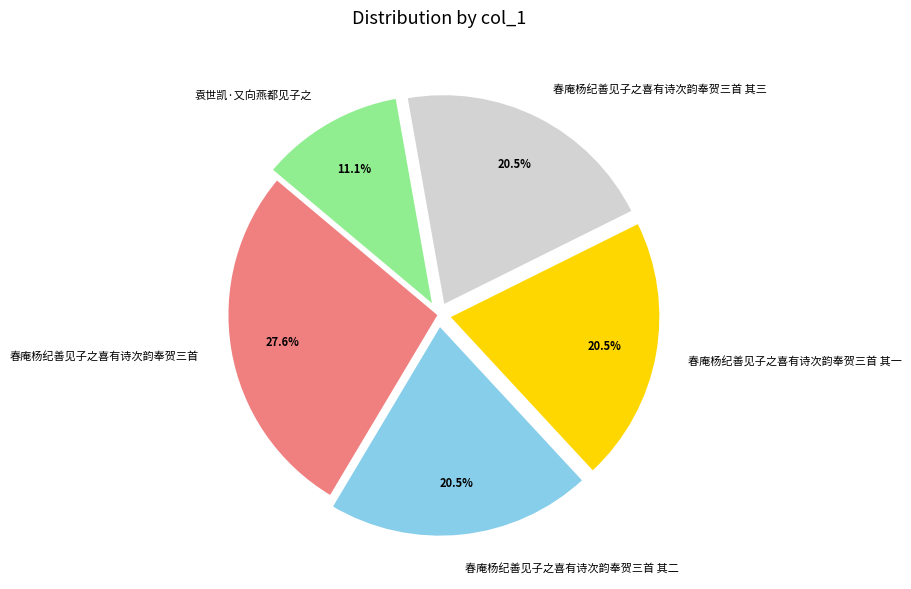

What is the ratio of the value at 春庵杨纪善见子之喜有诗次韵奉贺三首 其三 to the value at 袁世凯·又向燕都见子之?

1.8